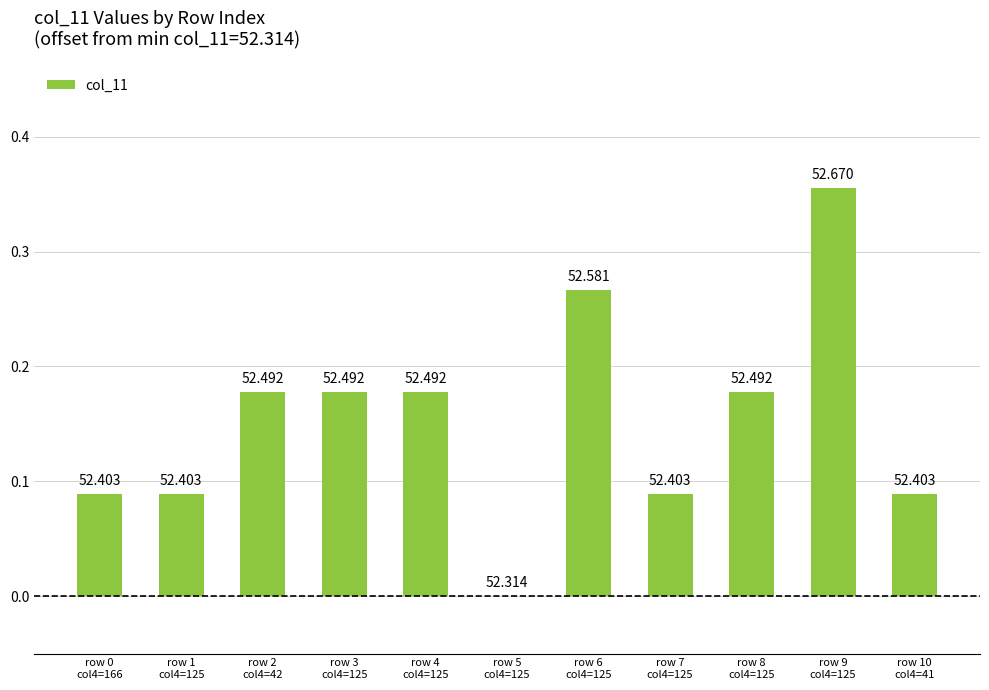

The chart shows a value of 0.1 at row 10
col4=41. True or false?

False